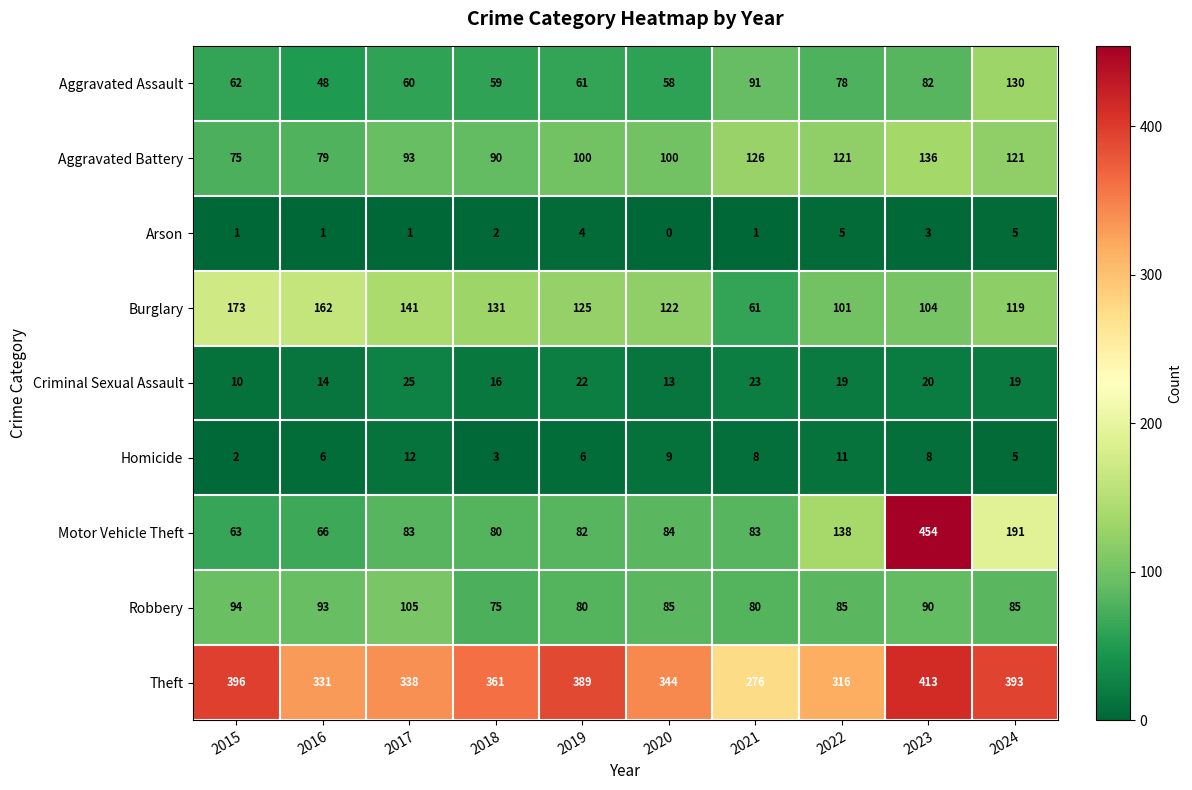

What is the difference between the Theft values at 2019 and 2018?

28